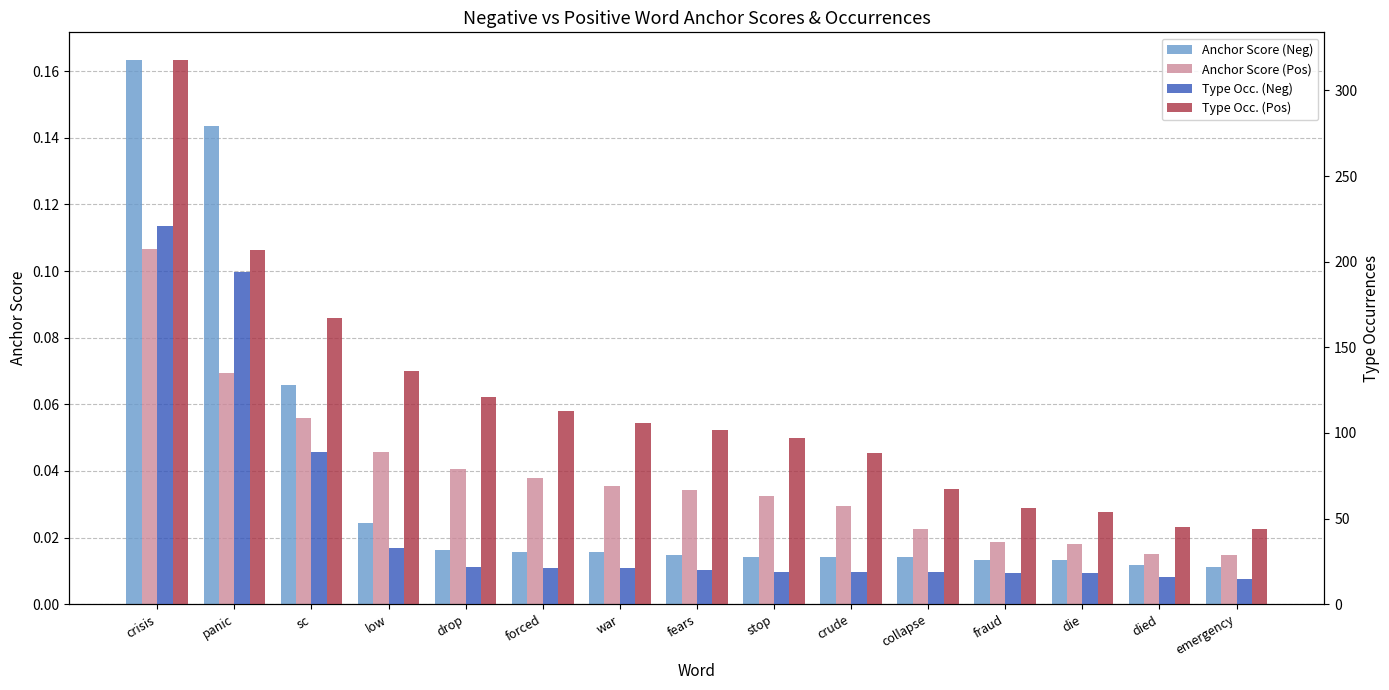

What position from the left is died?

14